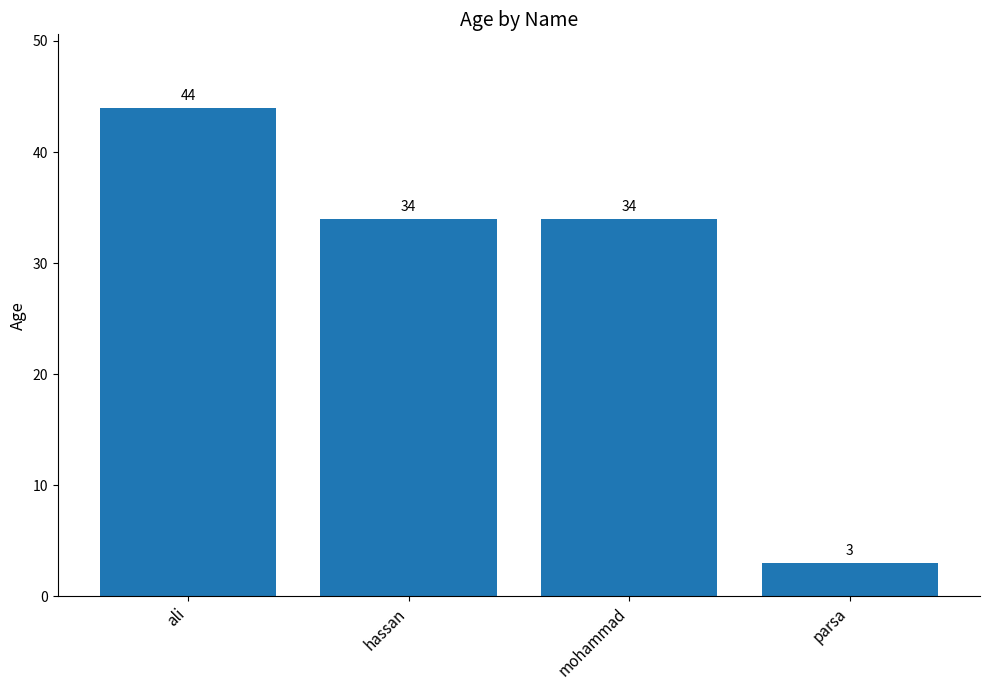

Reading right to left, what are all the values shown in this chart?

parsa=3	mohammad=34	hassan=34	ali=44